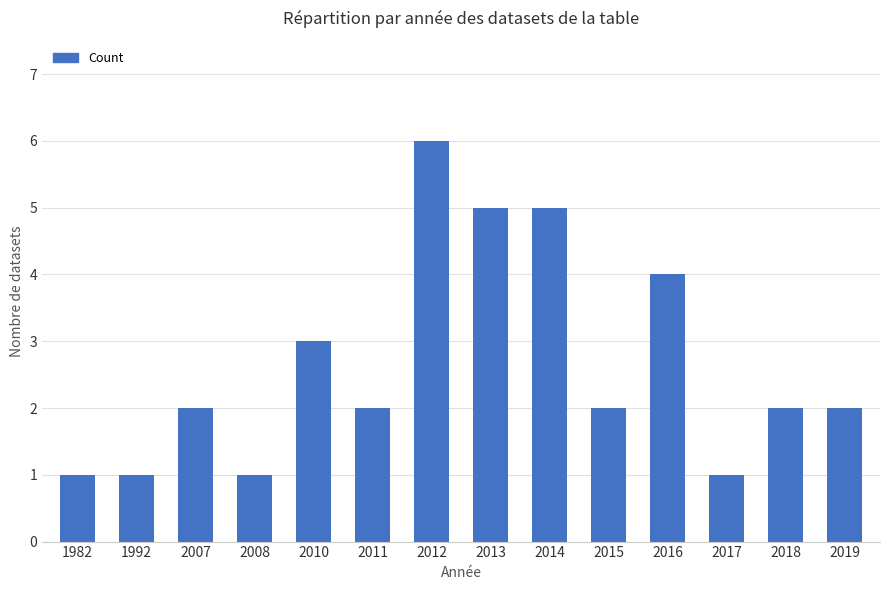

At which category does the chart reach its peak across all series?

2012